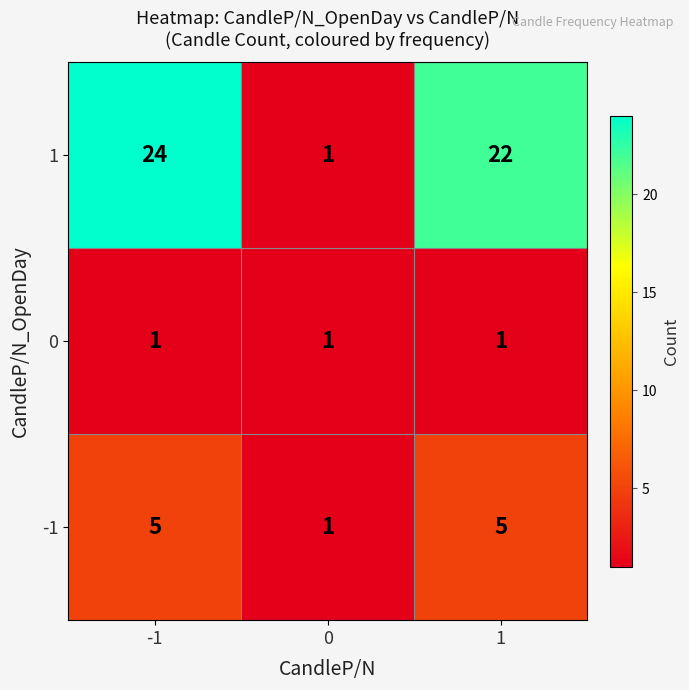

Which series has the widest spread of values?

1